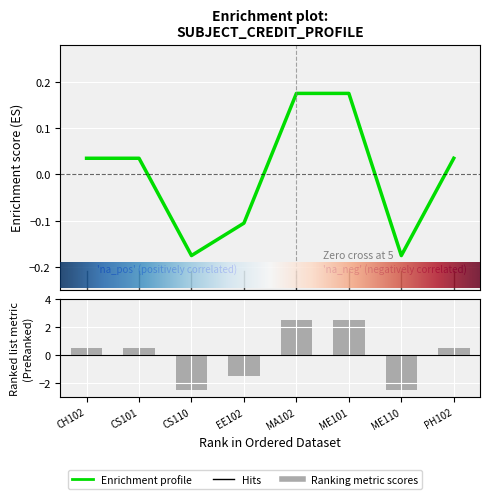

Where does the data first go above 0?

CH102